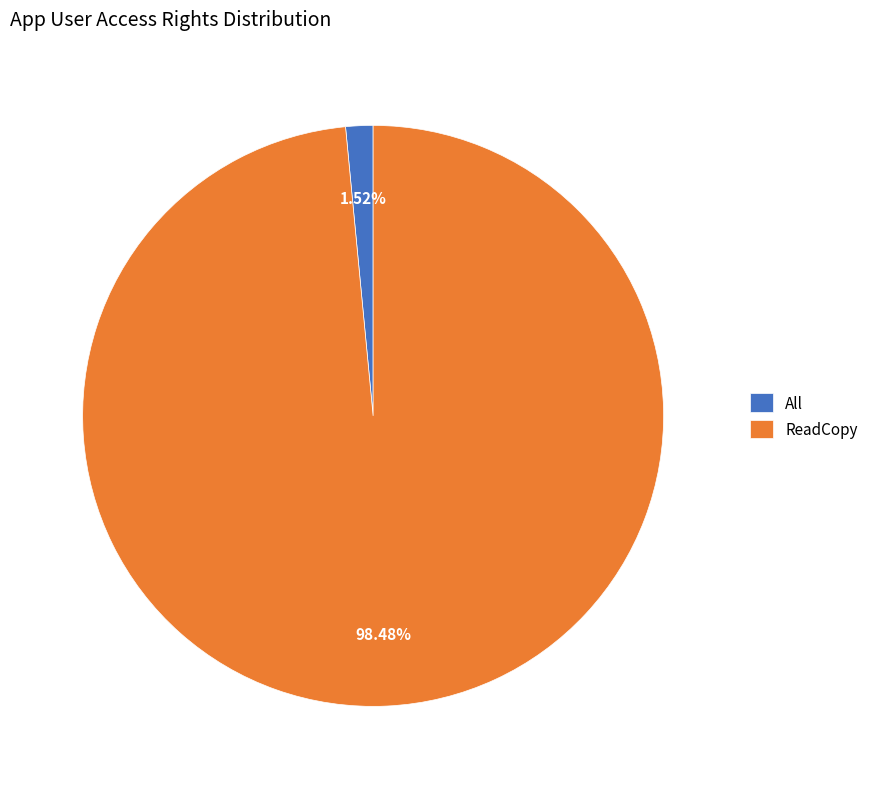

Is it true that ReadCopy is 98% of the pie?

True